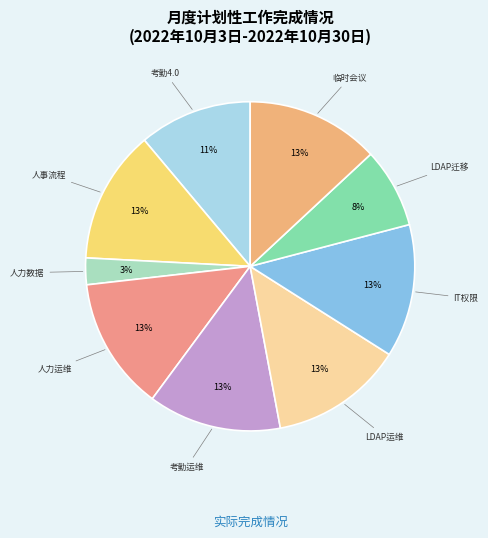

Count the number of slices in the pie.

9